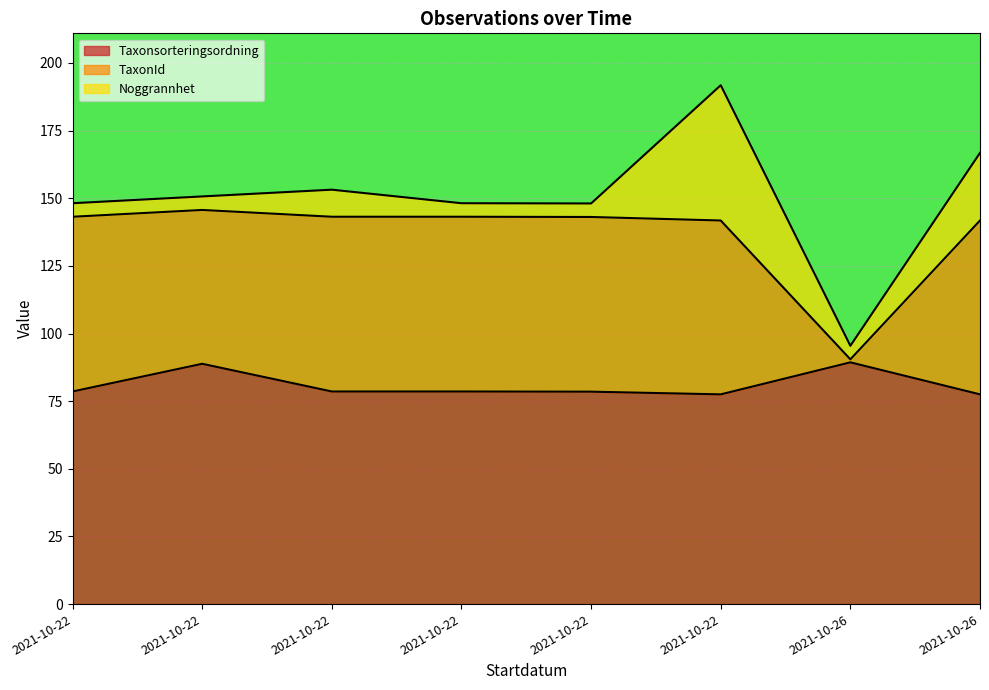

Is the value of Taxonsorteringsordning at 2021-10-22 greater than the value of TaxonId at 2021-10-22?

No